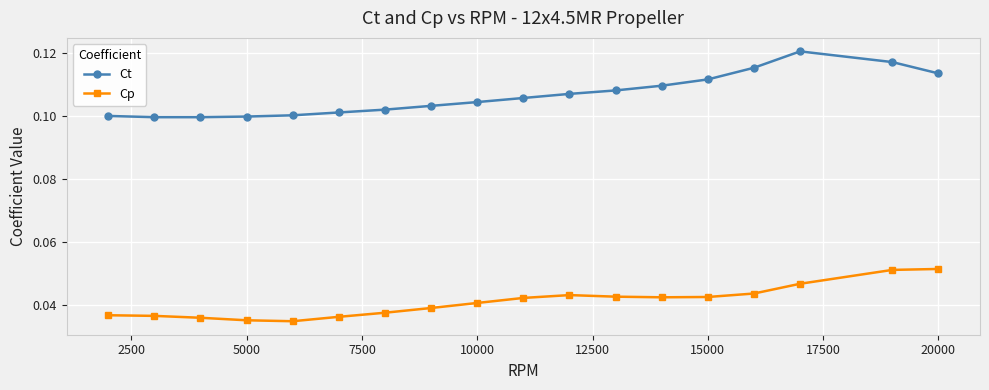

List the series in order of their peak value, lowest first.

Cp, Ct